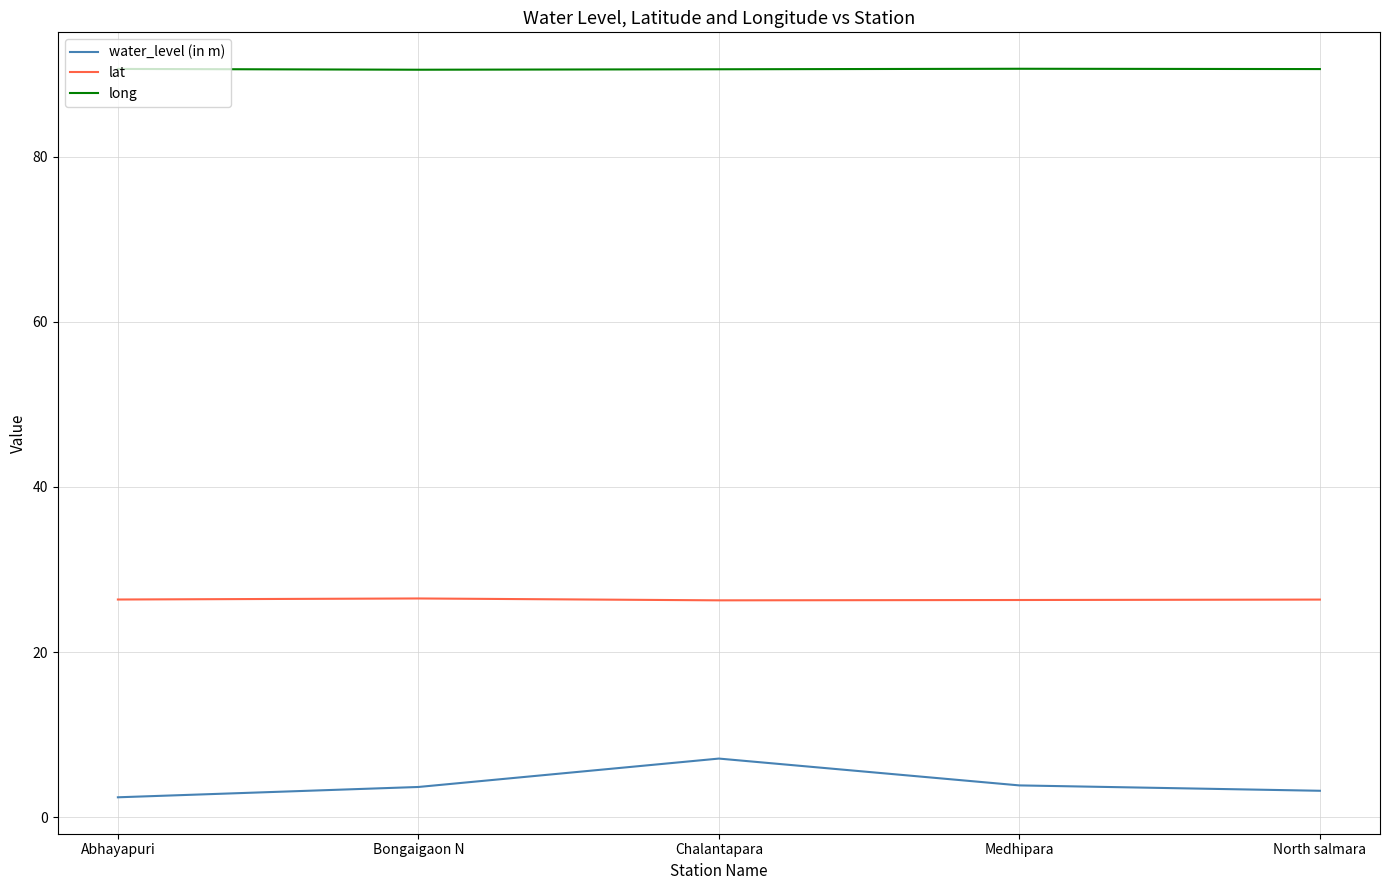

Does the chart display data point markers on the line(s)?

No